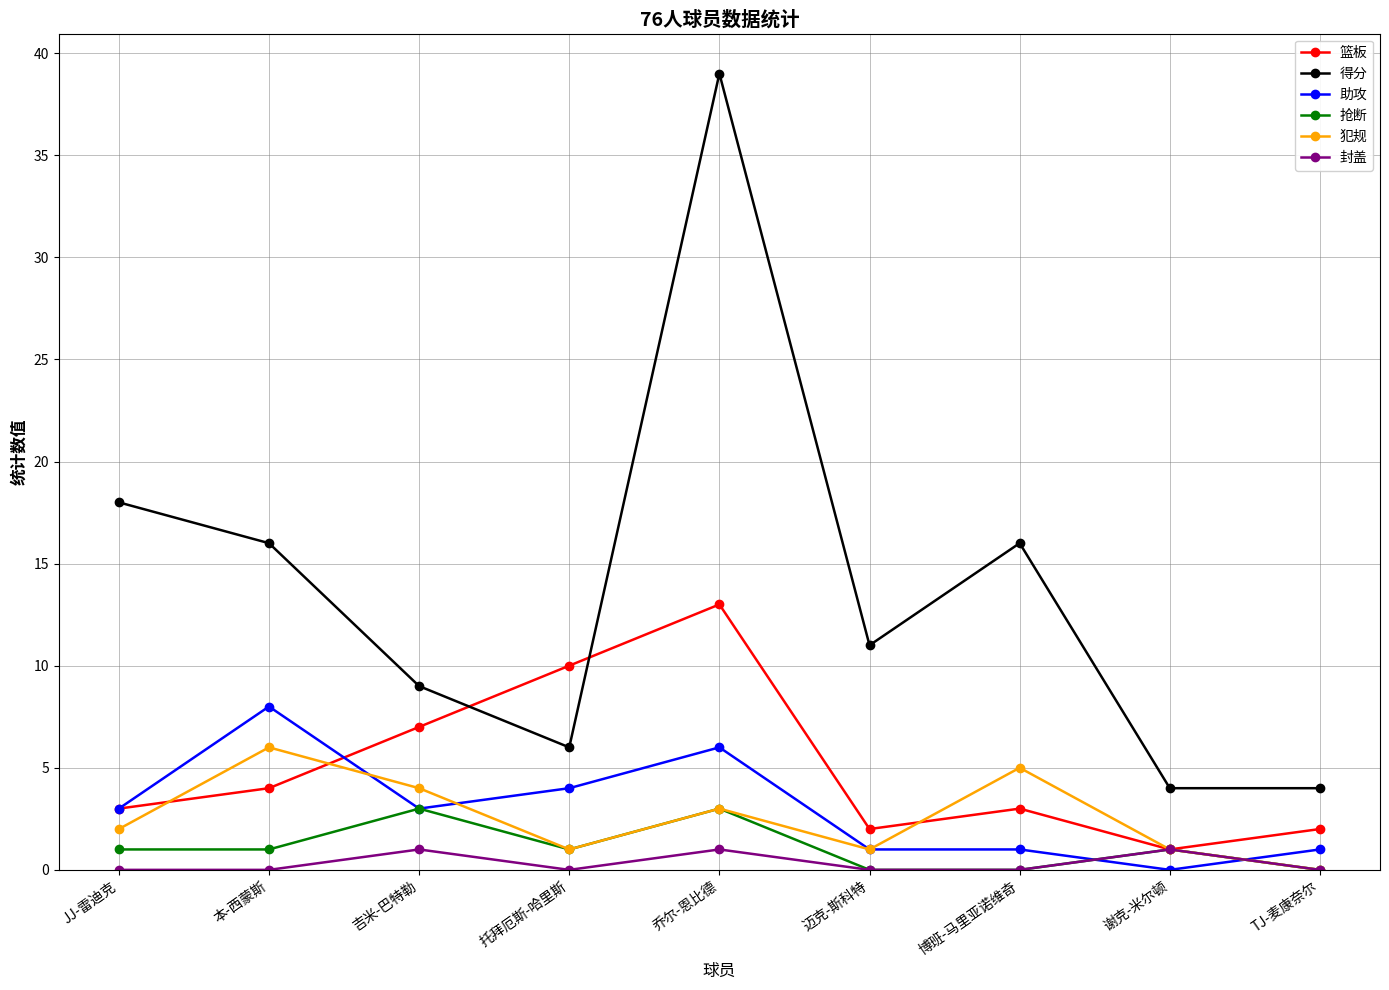

What is the value of the 助攻 point at the 2nd from the left?

8